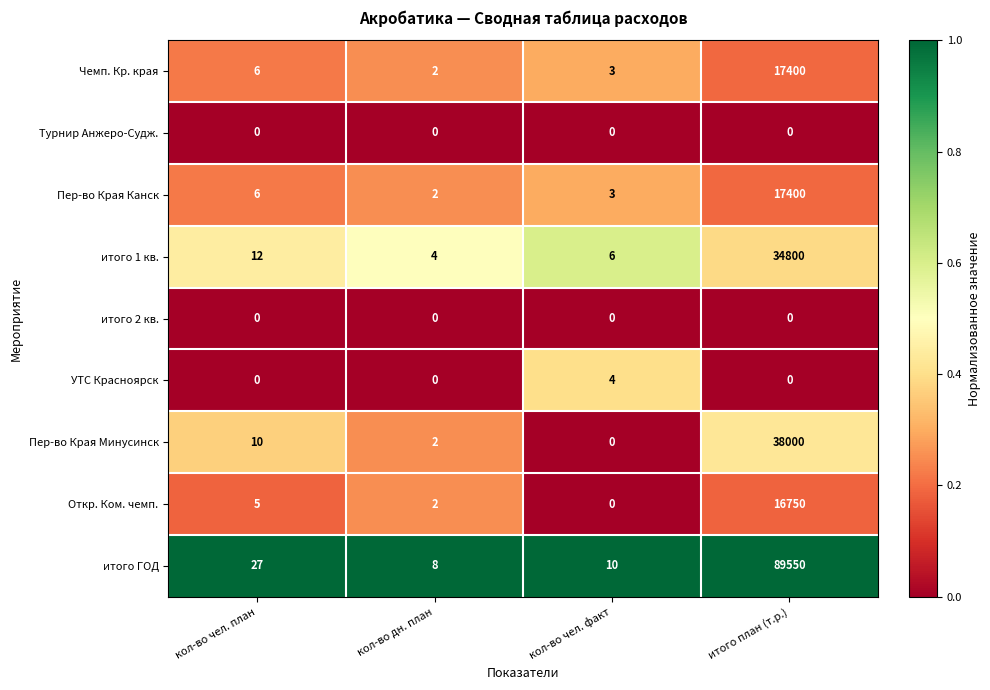

True or false: Пер-во Края Минусинск has a value of 67569 at итого план (т.р.).

False